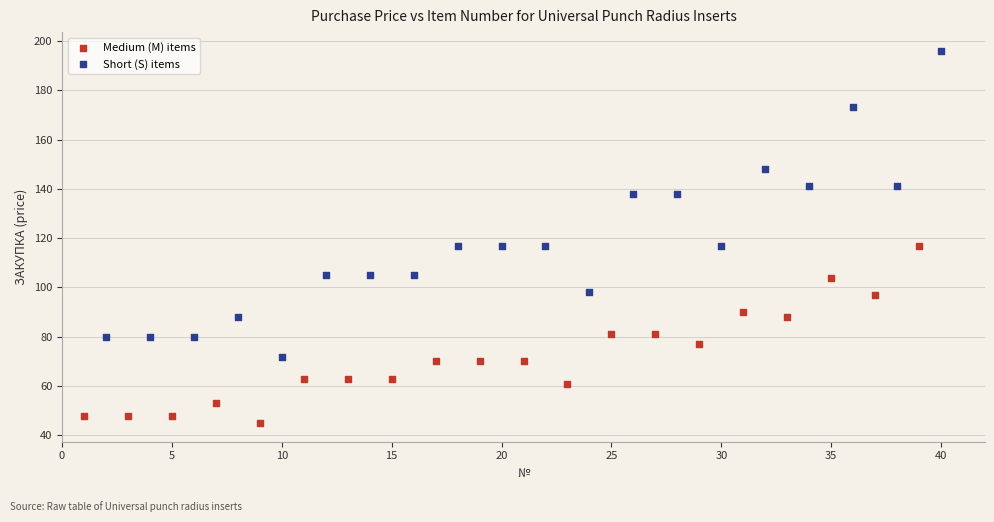

Which series has the largest Y range (max minus min)?

Short (S) items